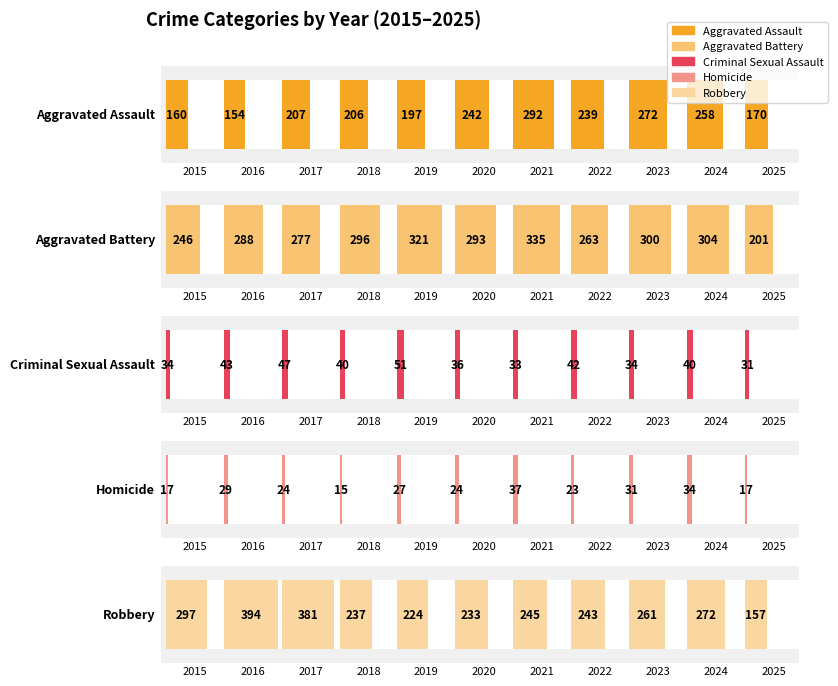

Reading right to left, transcribe all the data shown in this chart.

Aggravated Assault: 2025=170	2024=258	2023=272	2022=239	2021=292	2020=242	2019=197	2018=206	2017=207	2016=154	2015=160
Aggravated Battery: 2025=201	2024=304	2023=300	2022=263	2021=335	2020=293	2019=321	2018=296	2017=277	2016=288	2015=246
Criminal Sexual Assault: 2025=31	2024=40	2023=34	2022=42	2021=33	2020=36	2019=51	2018=40	2017=47	2016=43	2015=34
Homicide: 2025=17	2024=34	2023=31	2022=23	2021=37	2020=24	2019=27	2018=15	2017=24	2016=29	2015=17
Robbery: 2025=157	2024=272	2023=261	2022=243	2021=245	2020=233	2019=224	2018=237	2017=381	2016=394	2015=297